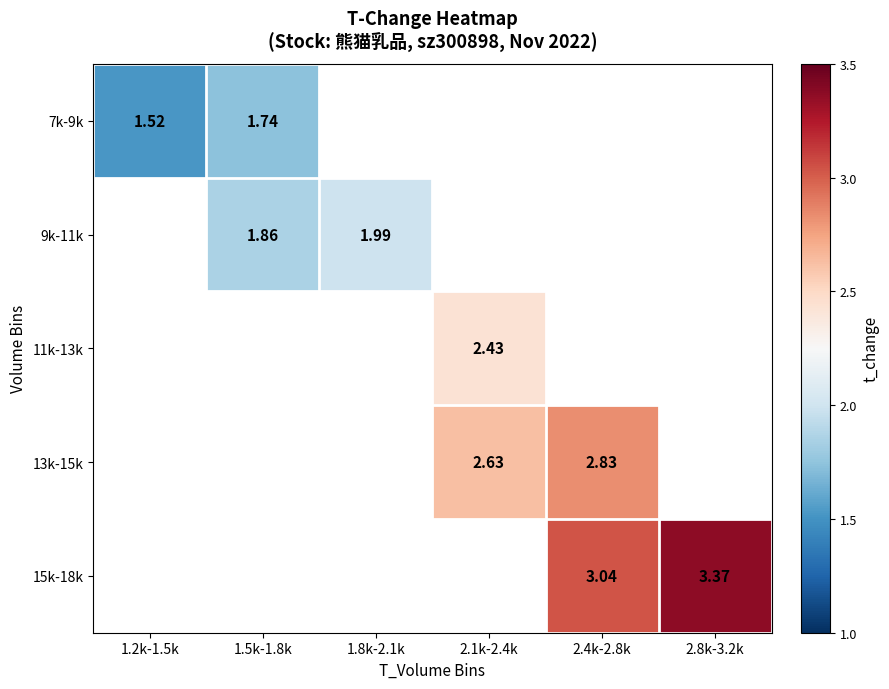

Which category has the lowest value across all series?

1.2k-1.5k